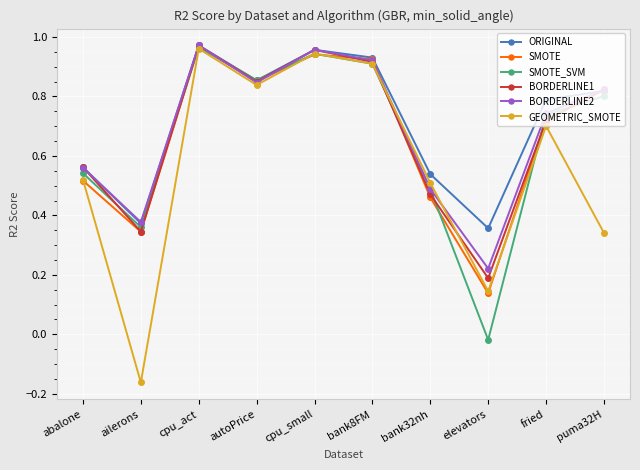

True or false: SMOTE_SVM and SMOTE intersect in this chart.

True